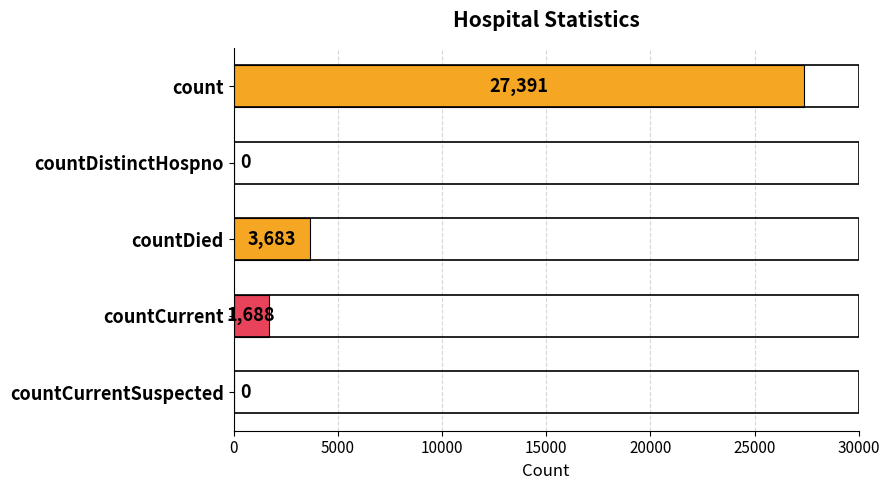

Is it true that the value at count is 17482?

False